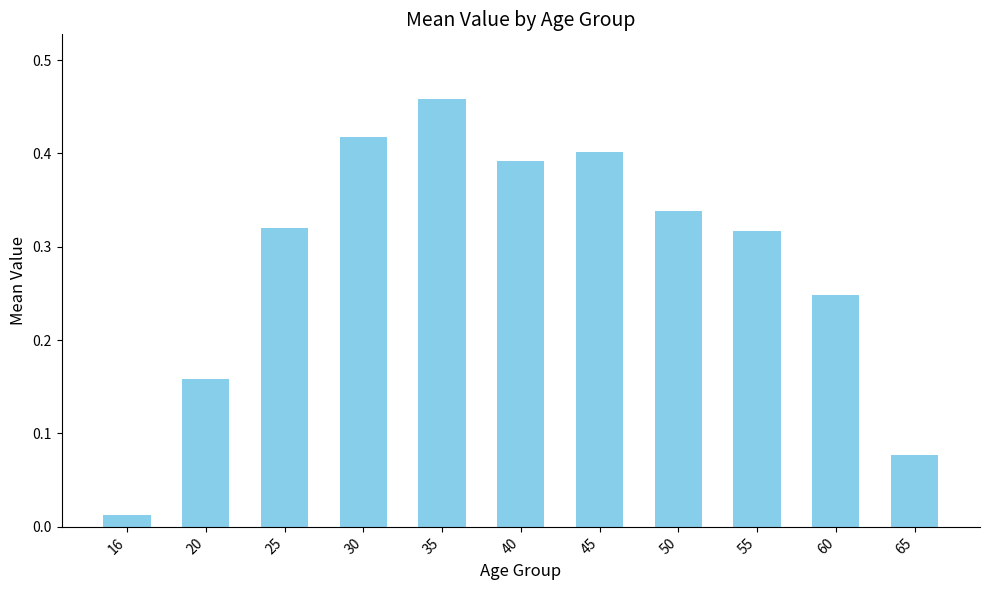

Between 45 and 25, which is larger?

45